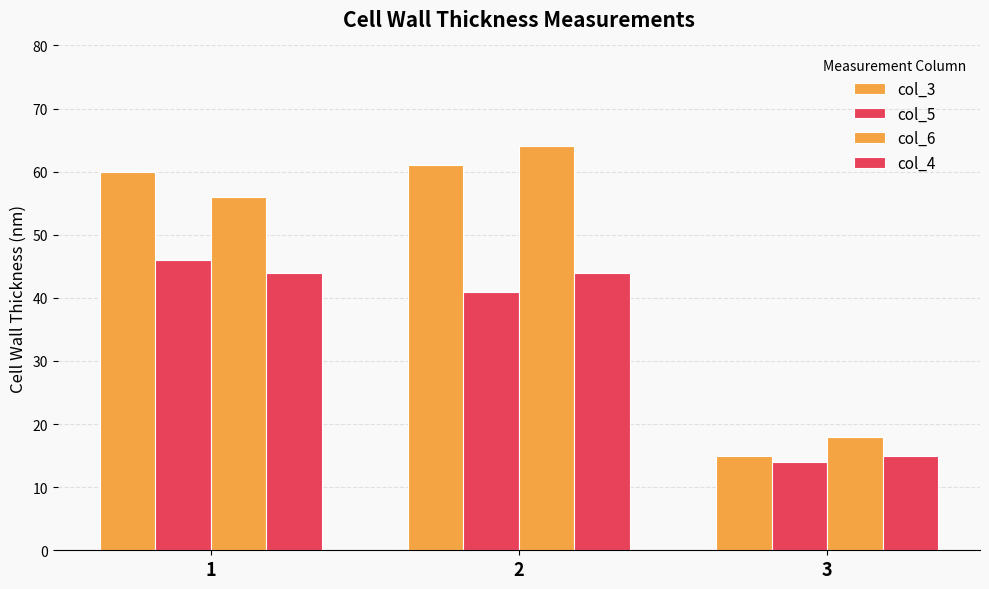

Between 2 and 3, which series saw the biggest shift?

col_3